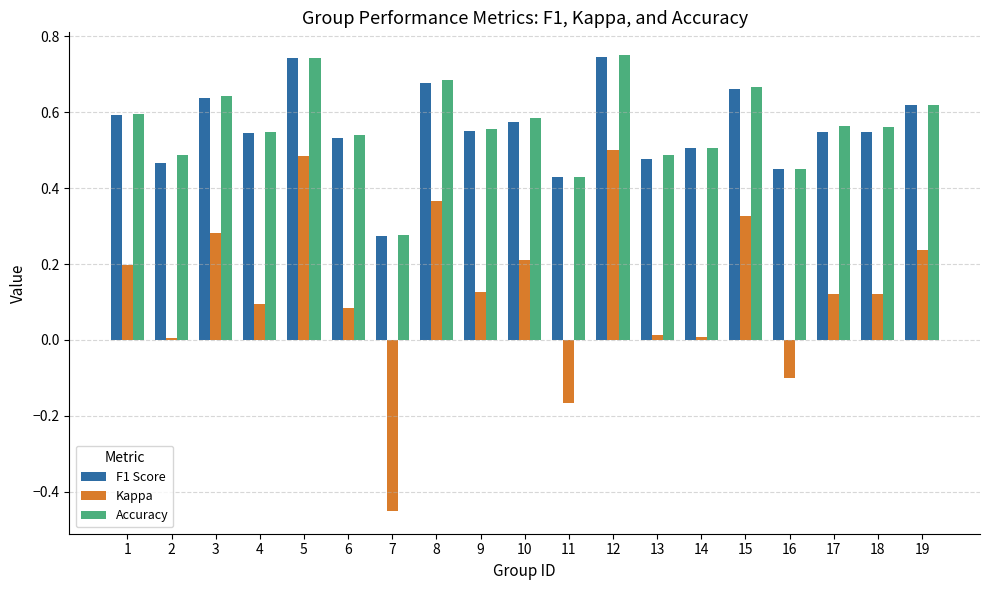

What are all the series names shown in the legend?

F1 Score, Kappa, Accuracy